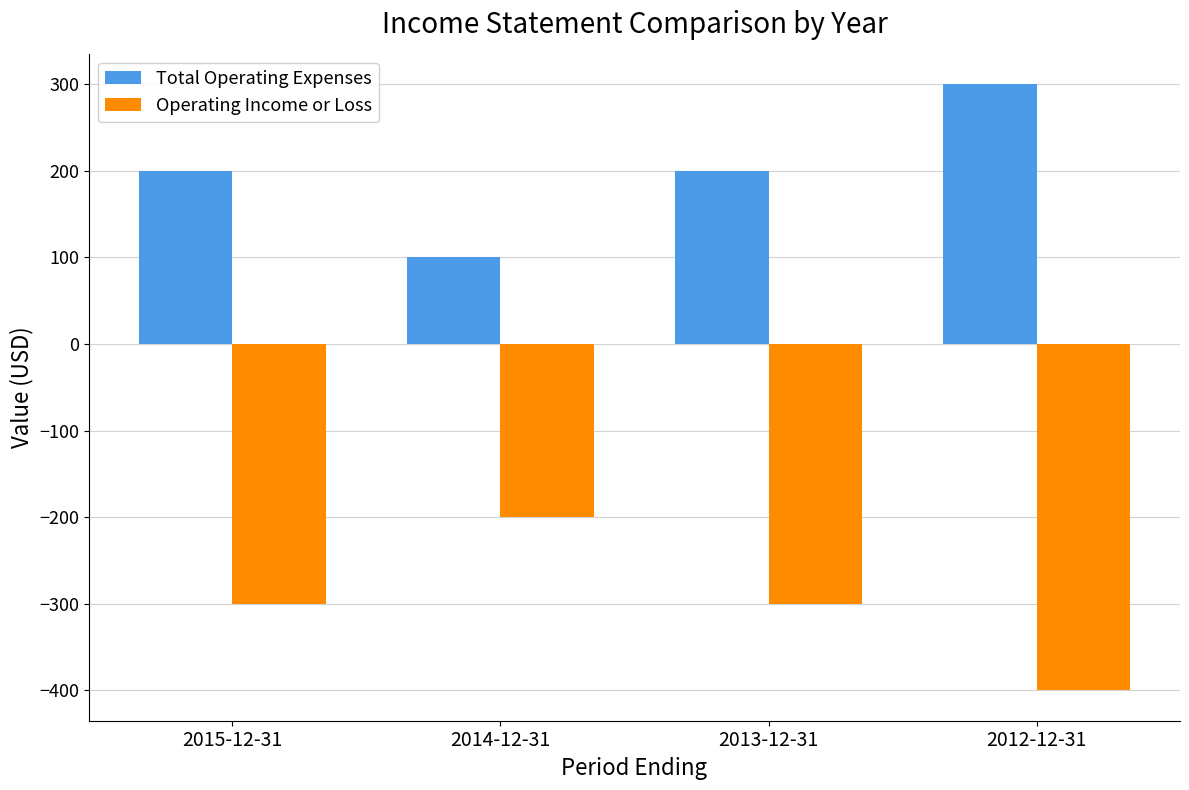

What is the approximate value of Operating Income or Loss at 2012-12-31, to the nearest 50?

-400